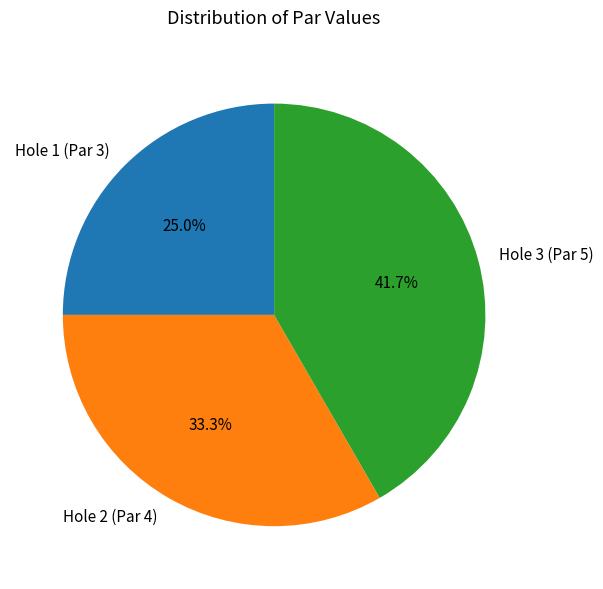

Is it true that Hole 1 (Par 3) is 10% of the pie?

False